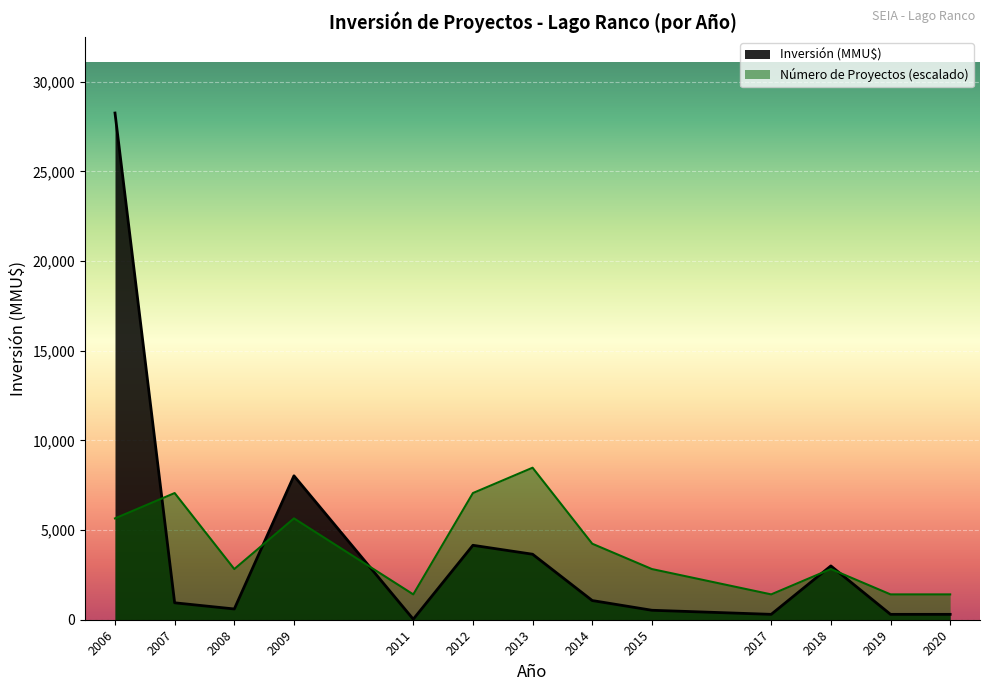

Which series changed the most between 2007 and 2014?

Número de Proyectos (escalado)